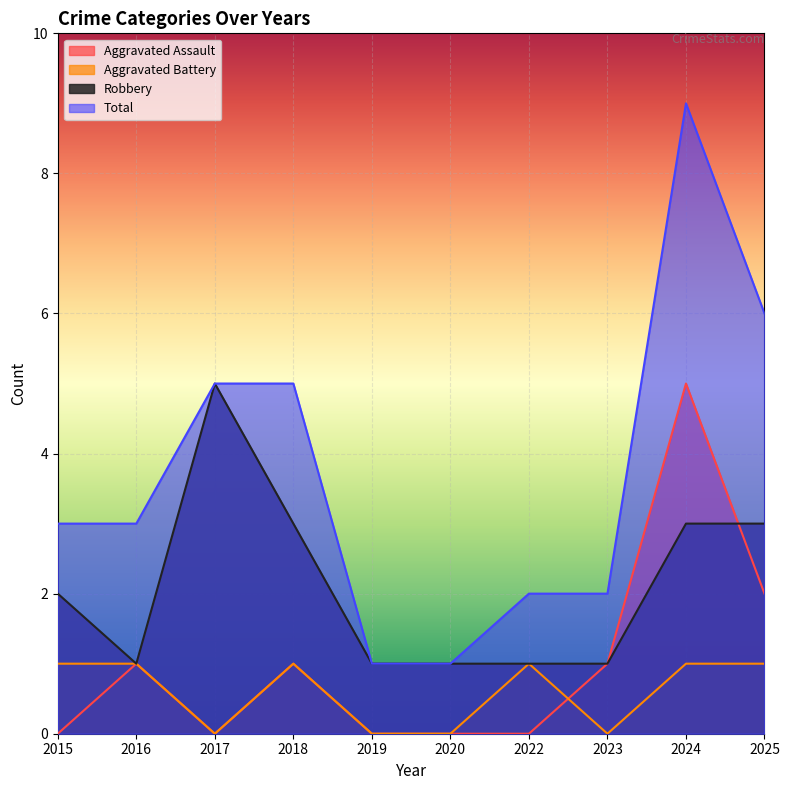

Between 2016 and 2024, which is larger?

2024